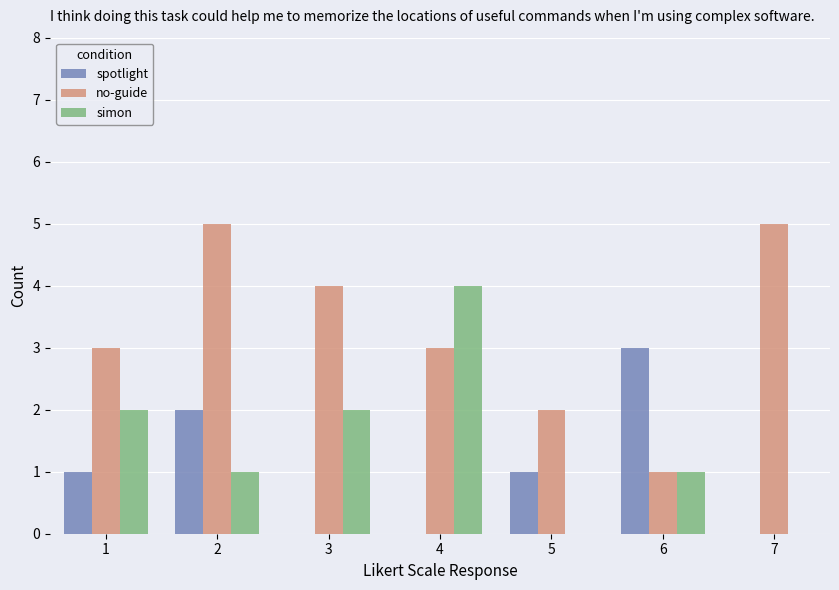

What is the total value across all series at 7?

5